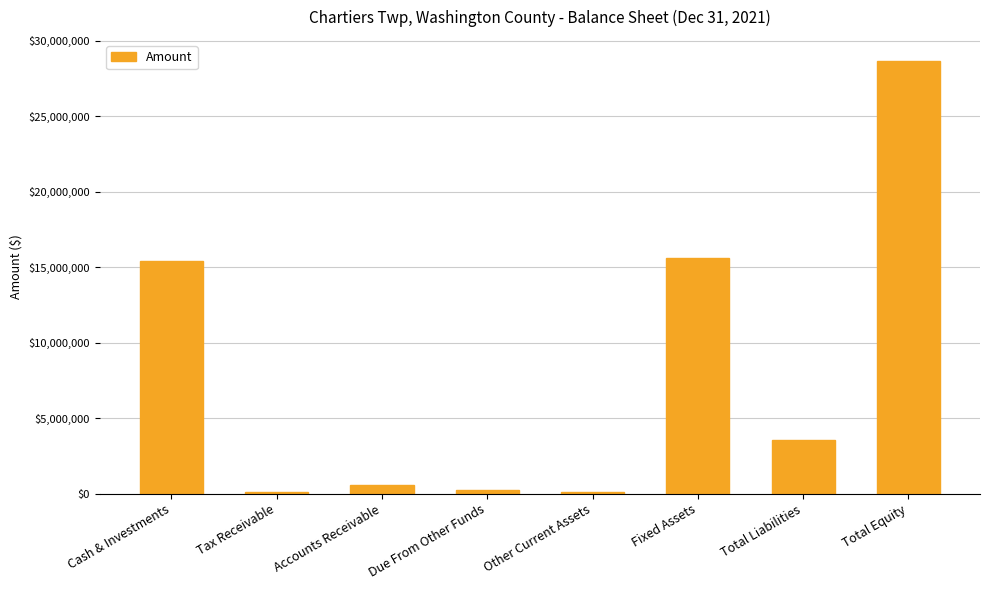

What is the change in value from Due From Other Funds to Total Equity?

+28368268